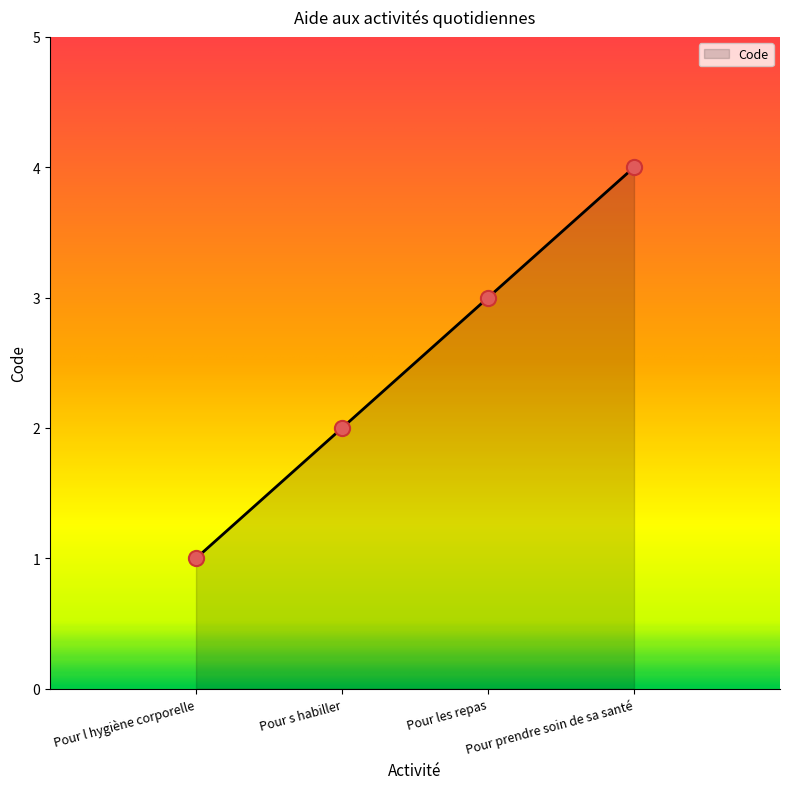

What is the change in value from Pour l hygiène corporelle to Pour s habiller?

+1